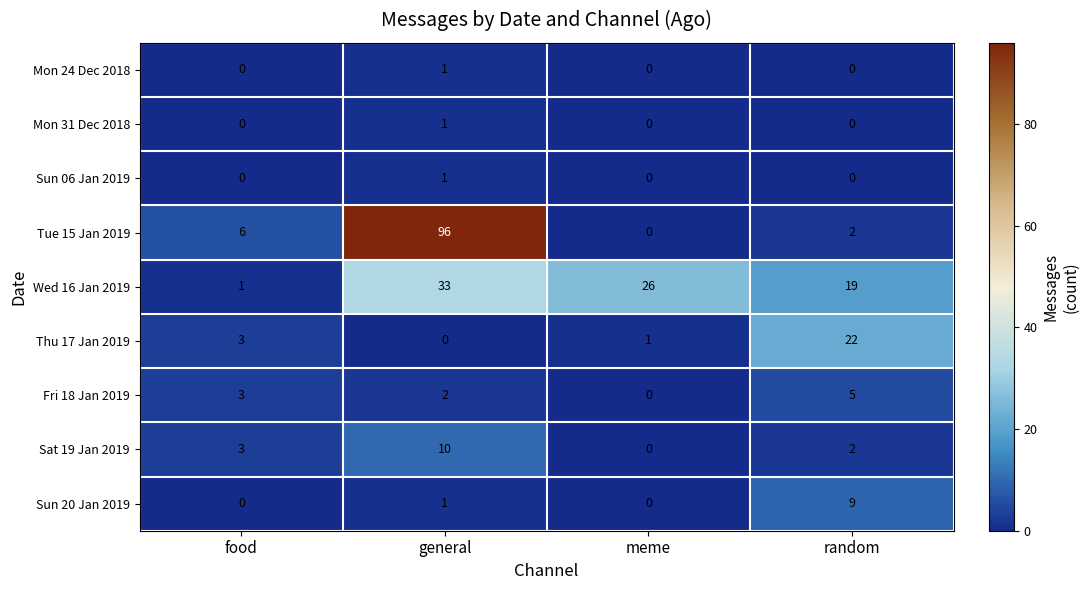

Is it true that Mon 31 Dec 2018 equals 1 at general?

True